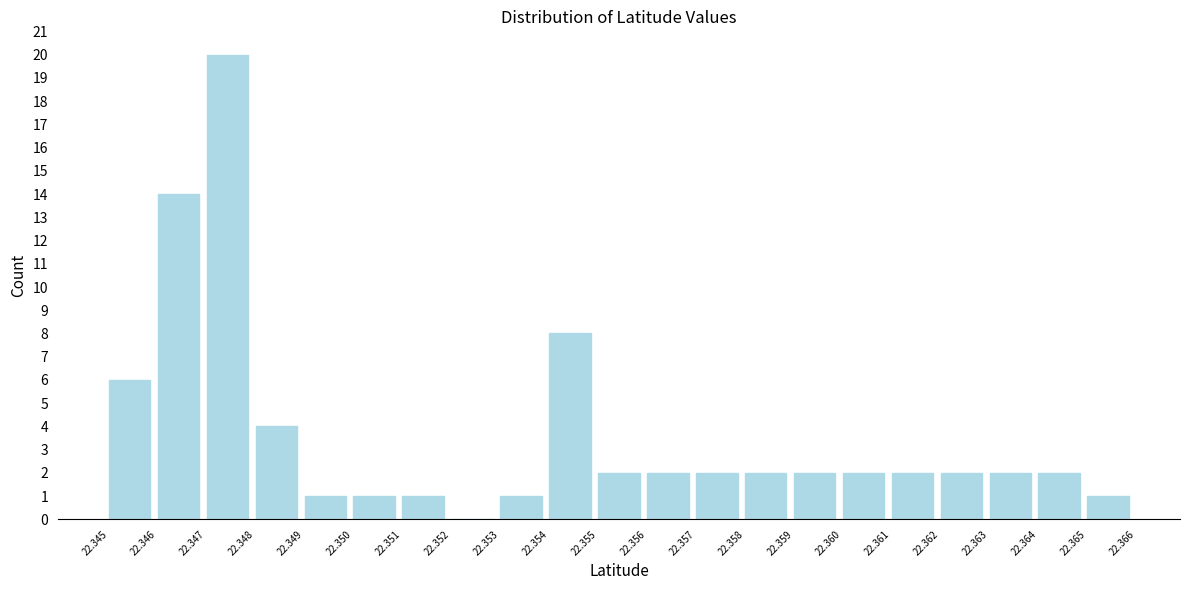

Which range on the x-axis has the tallest bar?

22.347 to 22.348